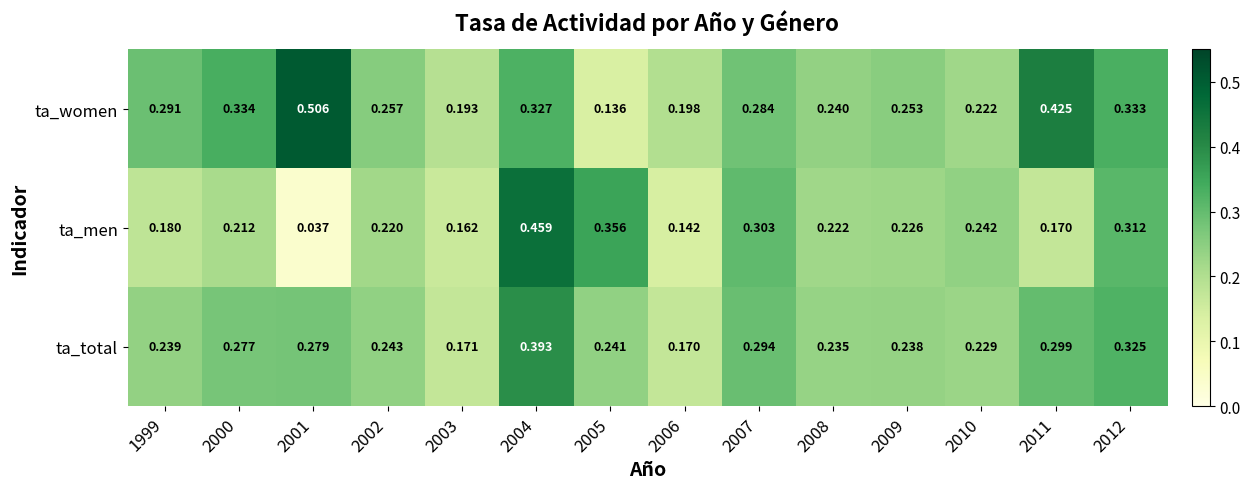

Rank the series at 1999 from lowest to highest value.

ta_men, ta_total, ta_women